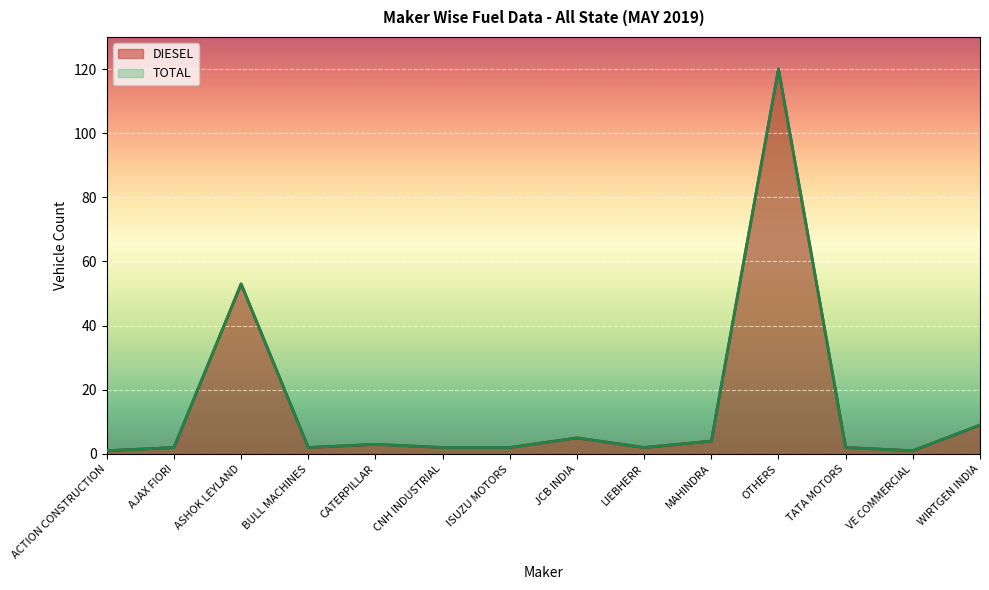

Which series changed the most between AJAX FIORI and ISUZU MOTORS?

DIESEL